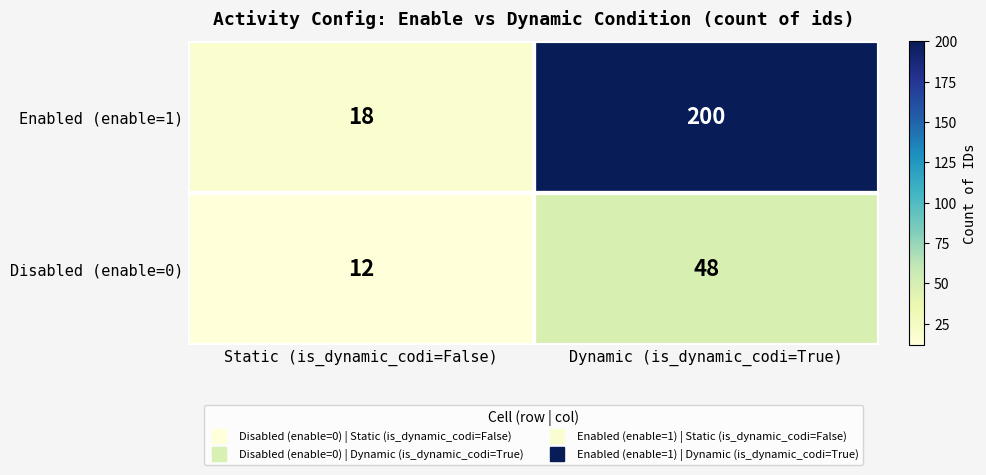

Rank the series by their average value, from highest to lowest.

Enabled (enable=1), Disabled (enable=0)